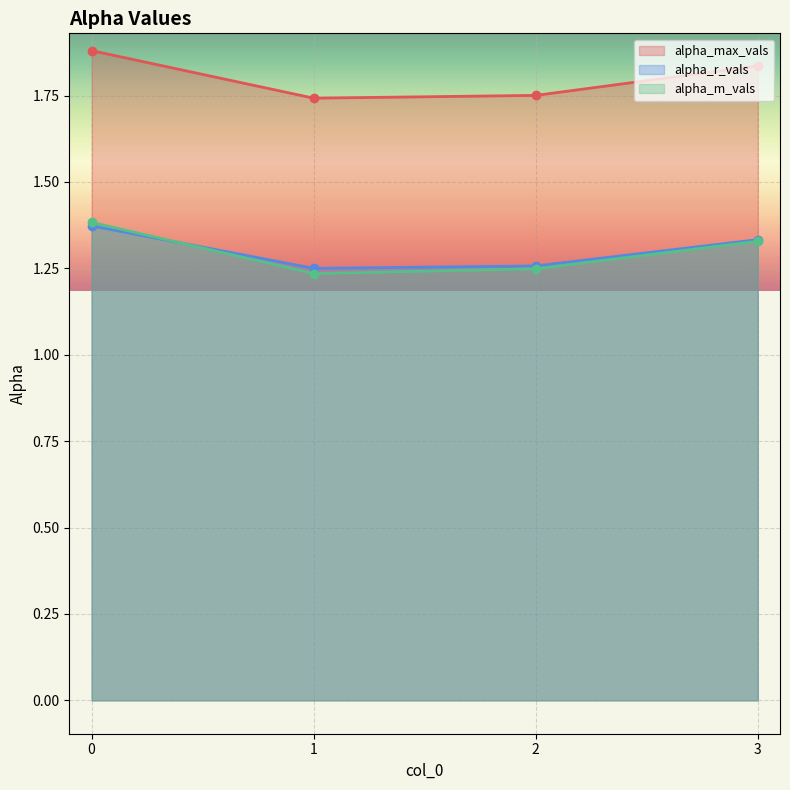

Reading left to right, extract all data points from this chart.

alpha_max_vals: 1.9	1.7	1.8	1.8
alpha_r_vals: 1.4	1.2	1.3	1.3
alpha_m_vals: 1.4	1.2	1.2	1.3